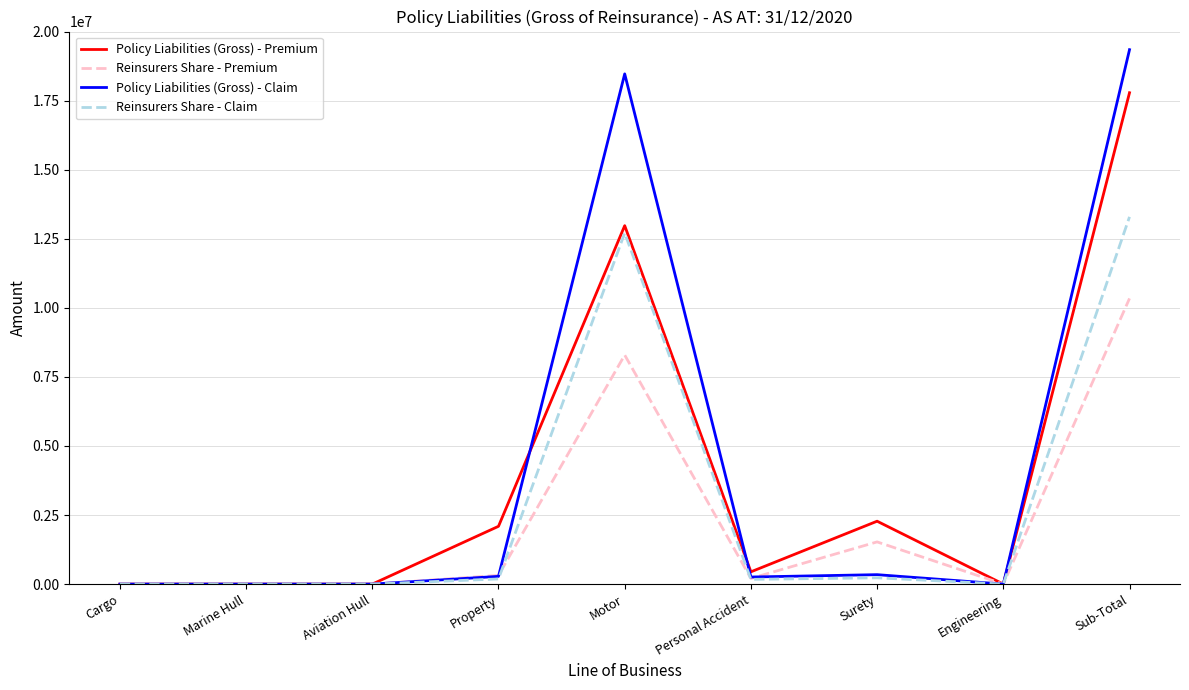

Which series changed the most between Marine Hull and Personal Accident?

Policy Liabilities (Gross) - Premium